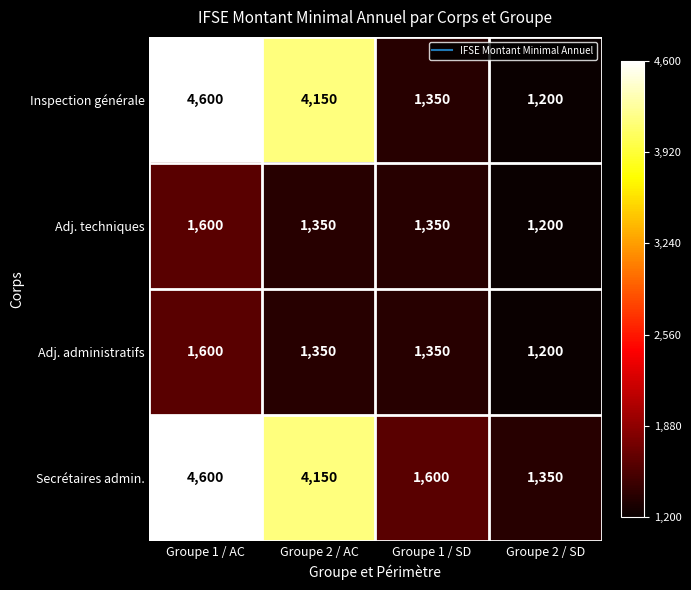

What is the greatest value displayed?

4600